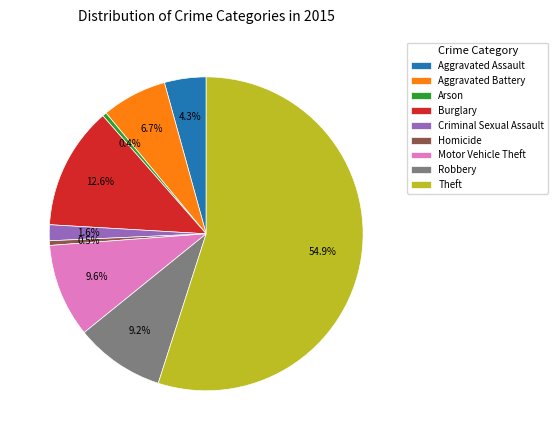

Between Motor Vehicle Theft and Theft, which is larger?

Theft